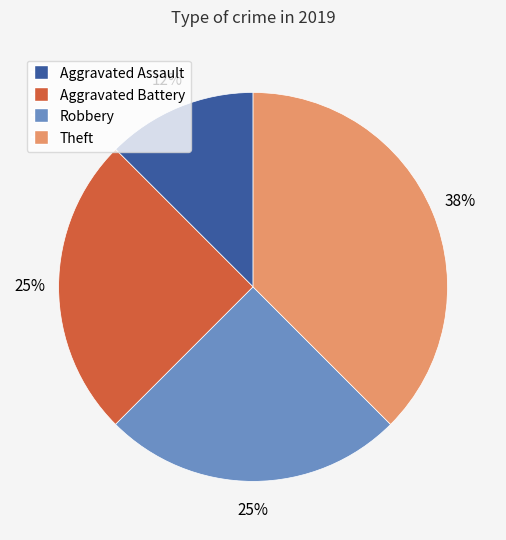

To the nearest percent, what portion does Robbery represent?

25%